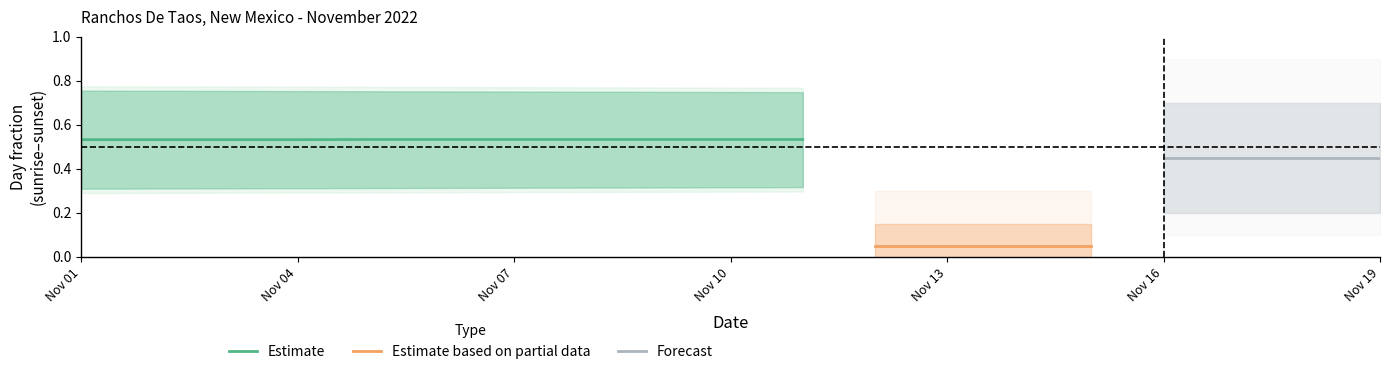

The Estimate series shows 0.8 at Nov 07. True or false?

False